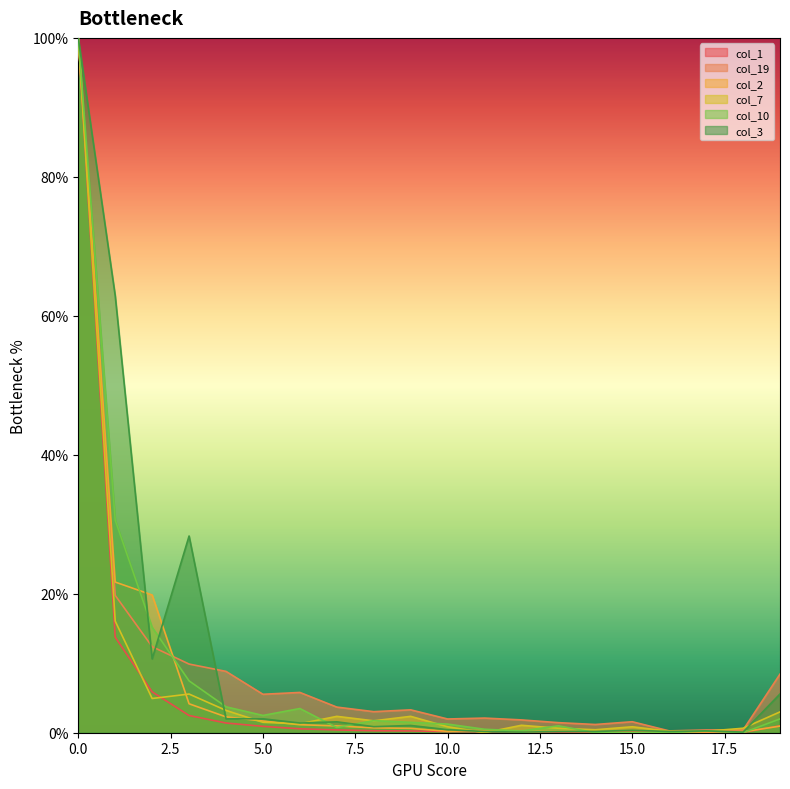

The col_2 series shows 0.1 at 16. True or false?

True